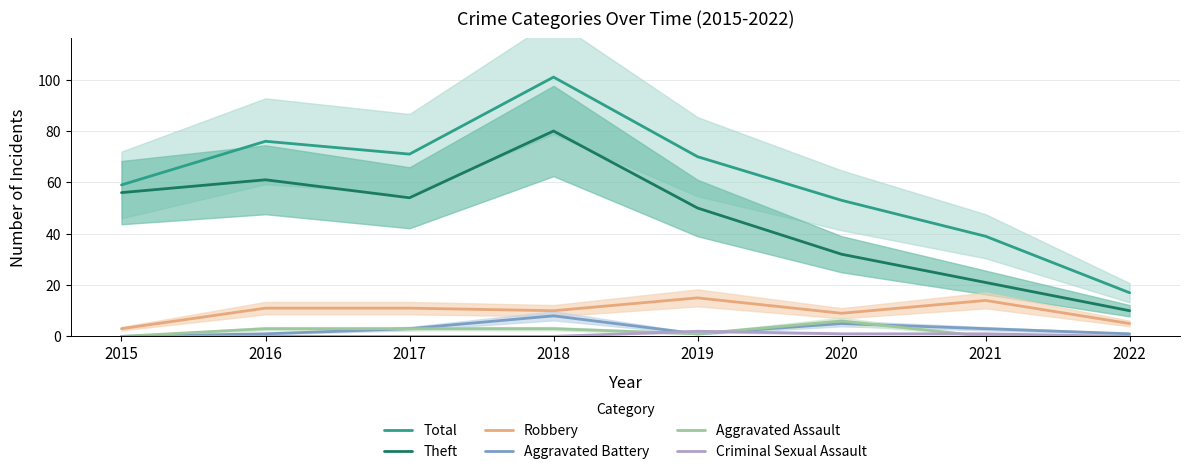

True or false: Aggravated Assault and Robbery intersect in this chart.

False